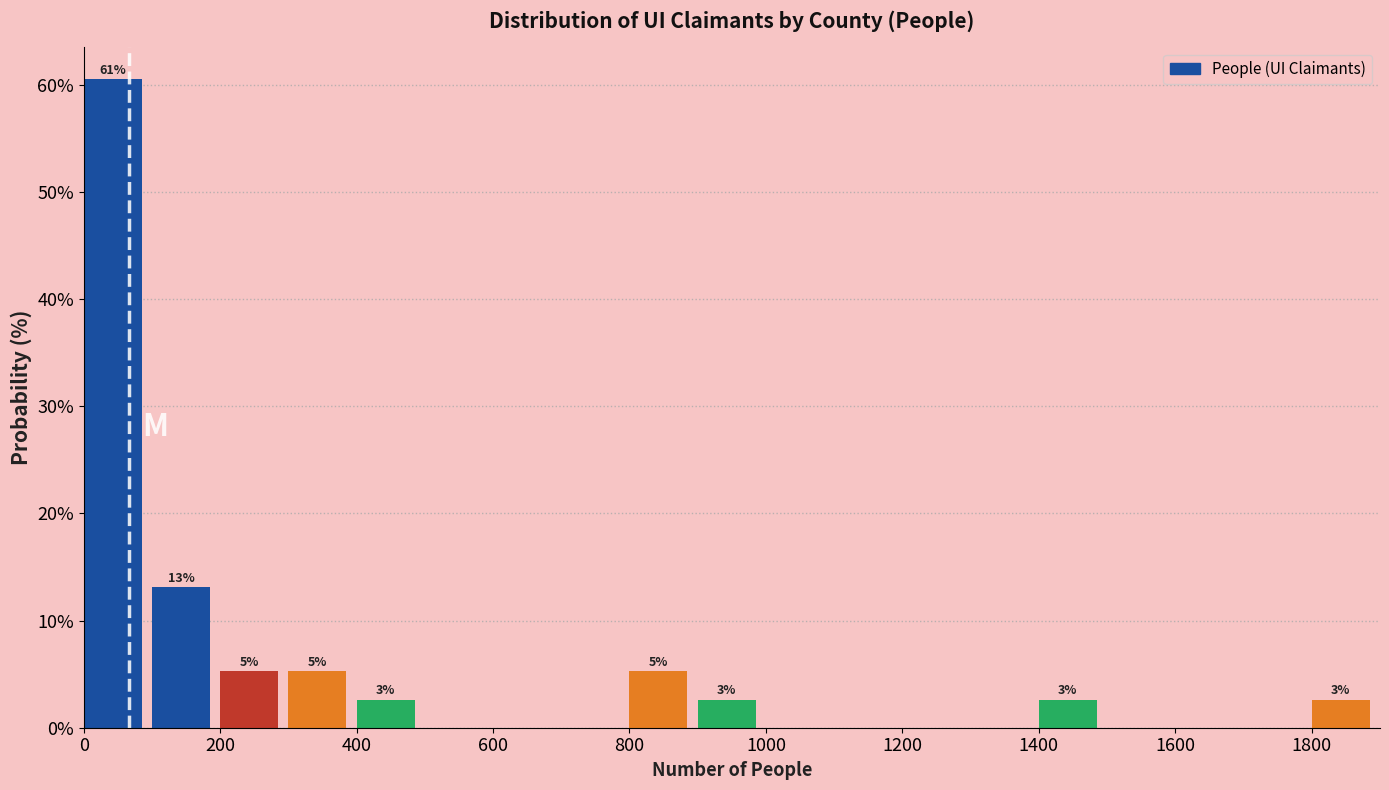

Over which range of the x-axis is the bar tallest?

0 to 100